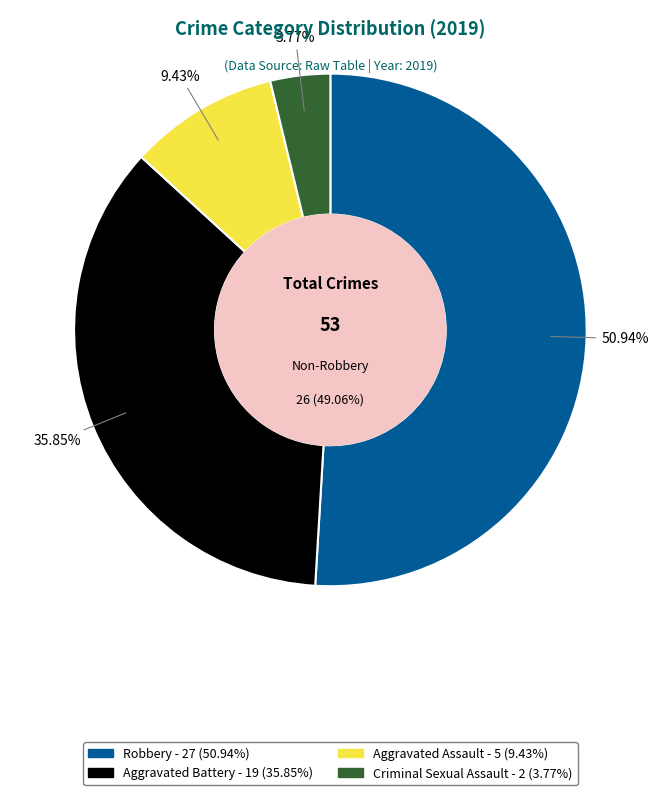

Is the sum of Homicide and Aggravated Assault greater than half?

No